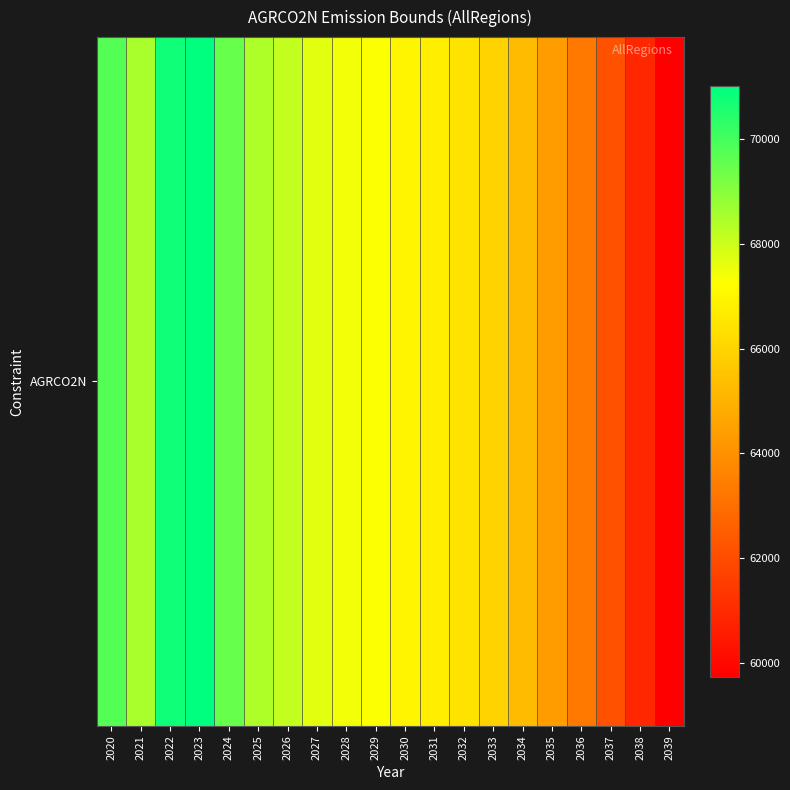

What is the average value?

66515.8